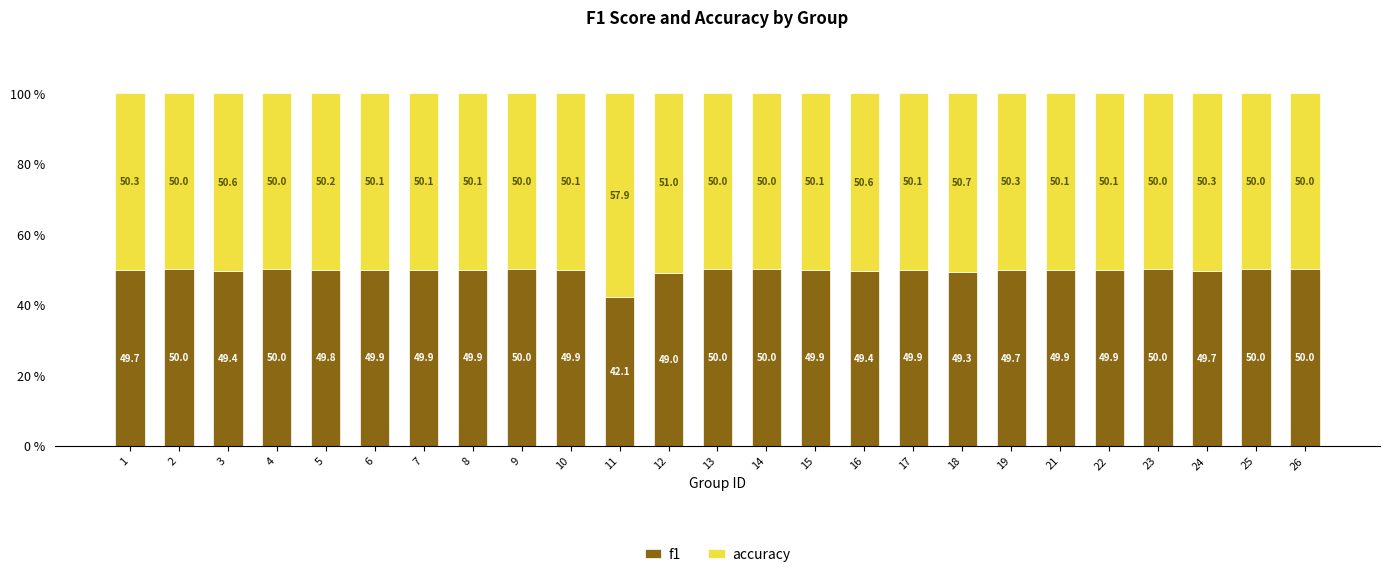

At which label does f1 reach its minimum?

11